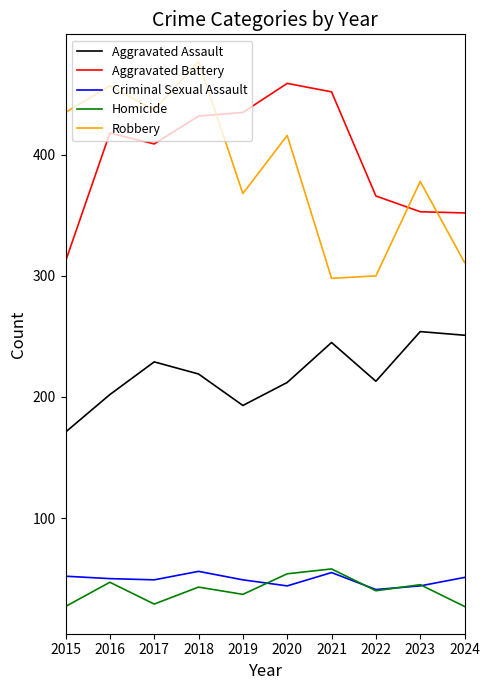

What is the difference between the Robbery values at 2016 and 2017?

20